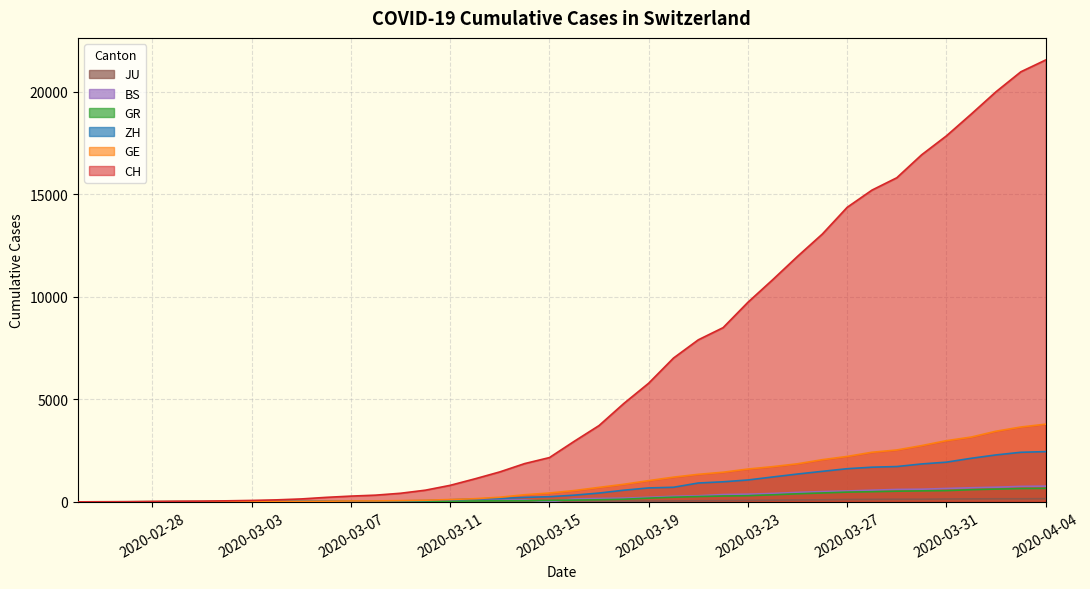

What is the difference between the maximum and minimum values in the GE series?

3788